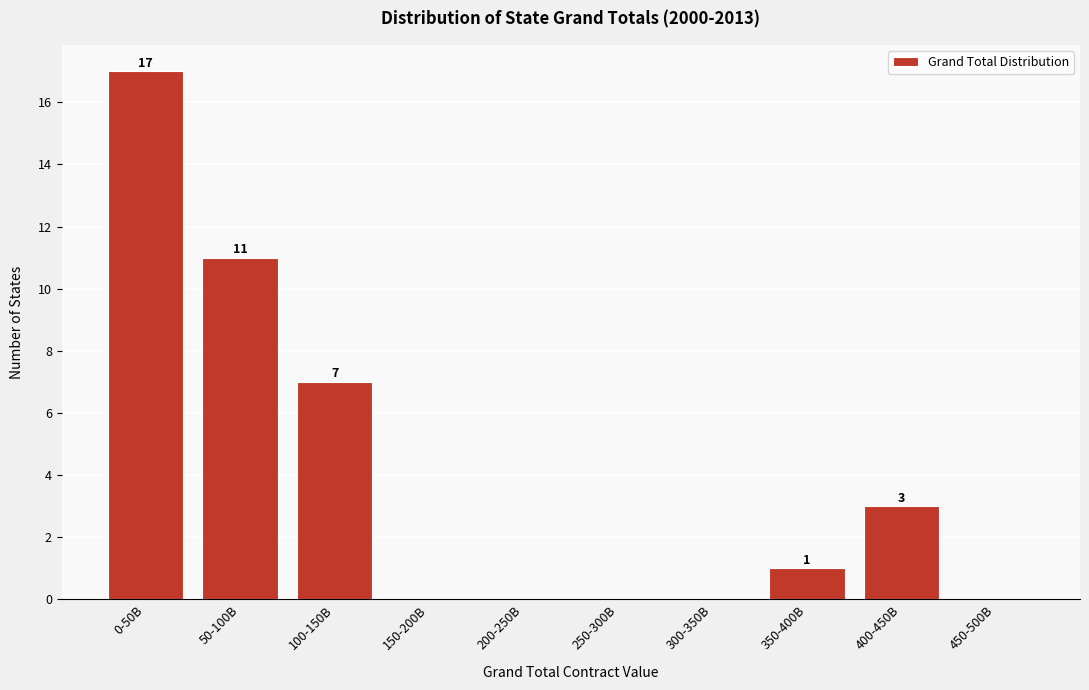

Reading right to left, extract all data points from this chart.

450-500B=0	400-450B=3	350-400B=1	300-350B=0	250-300B=0	200-250B=0	150-200B=0	100-150B=7	50-100B=11	0-50B=17